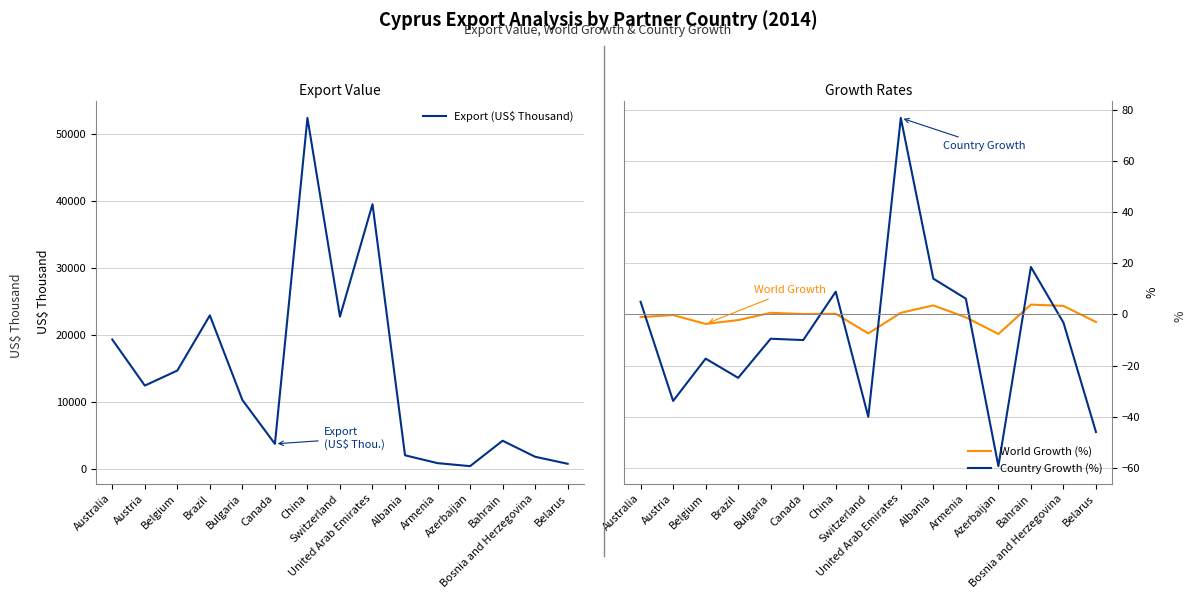

How many lines are shown in the chart?

3